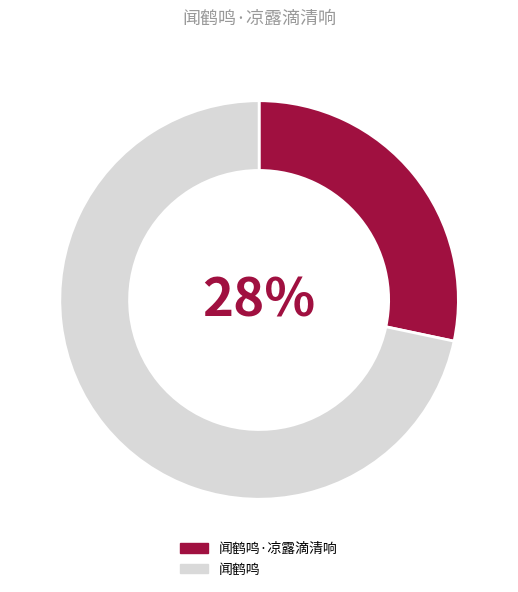

What percentage is the 闻鹤鸣·凉露滴清响 slice, to the nearest percent?

28%